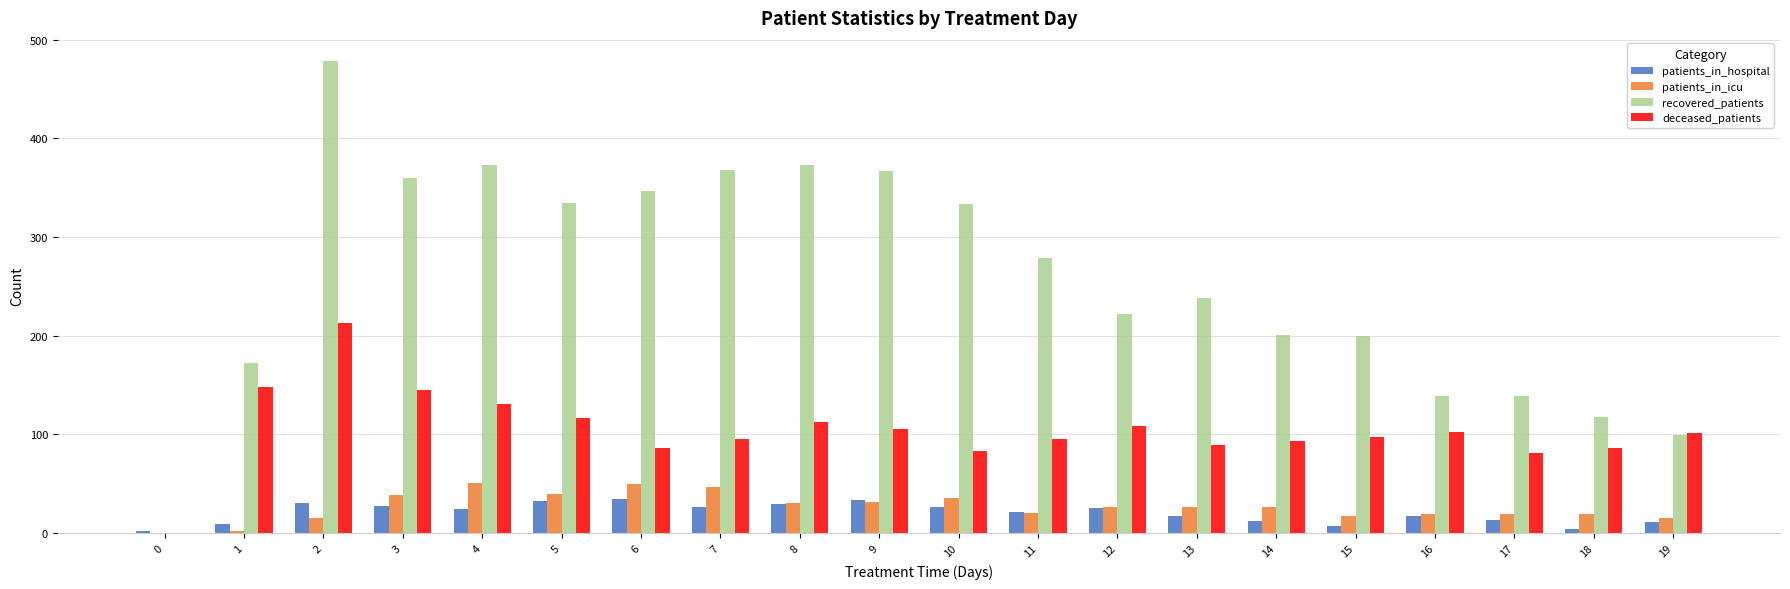

Does the chart contain stacked bars?

No